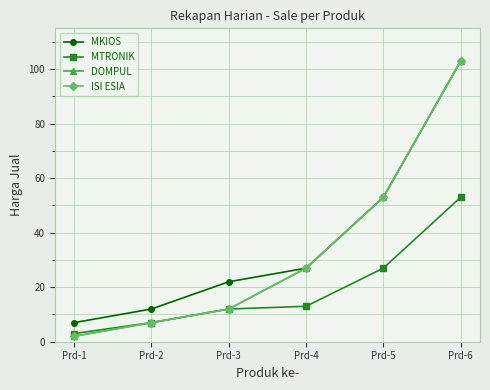

What is the sum of all MTRONIK values?

115